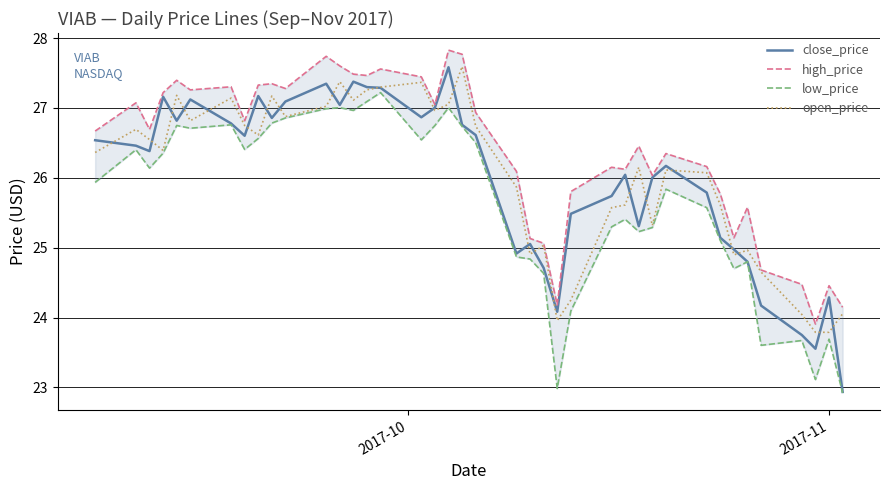

What is the lowest value of the close_price series?

22.9